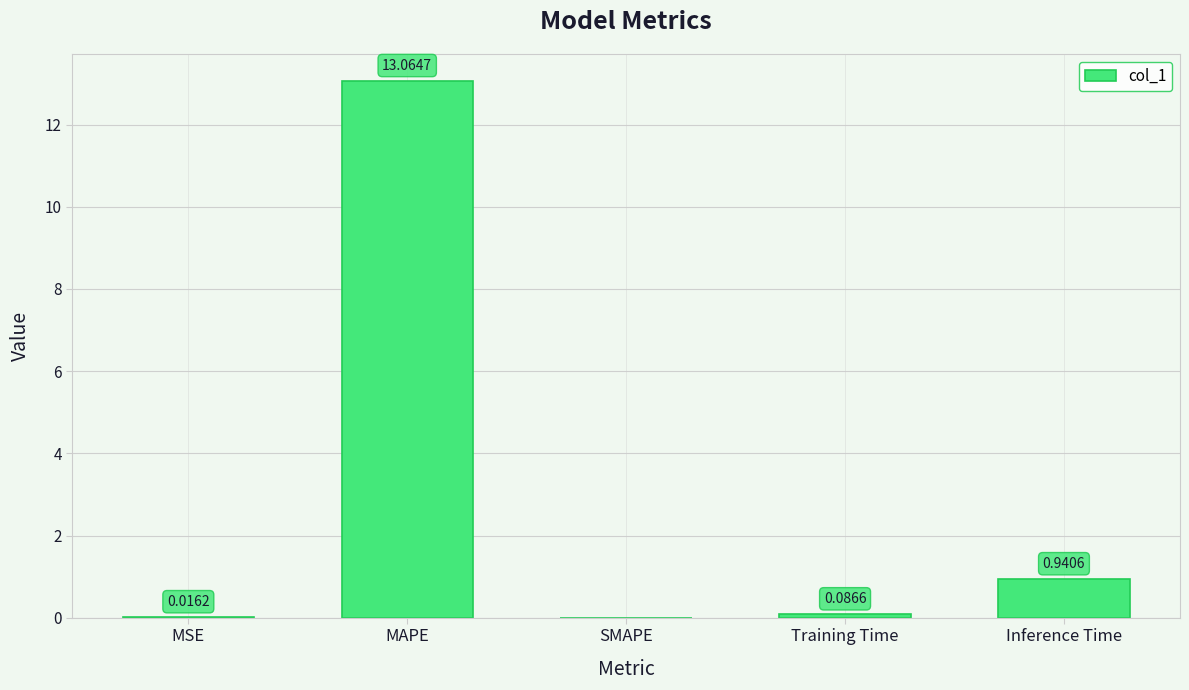

Are the bars horizontal?

No